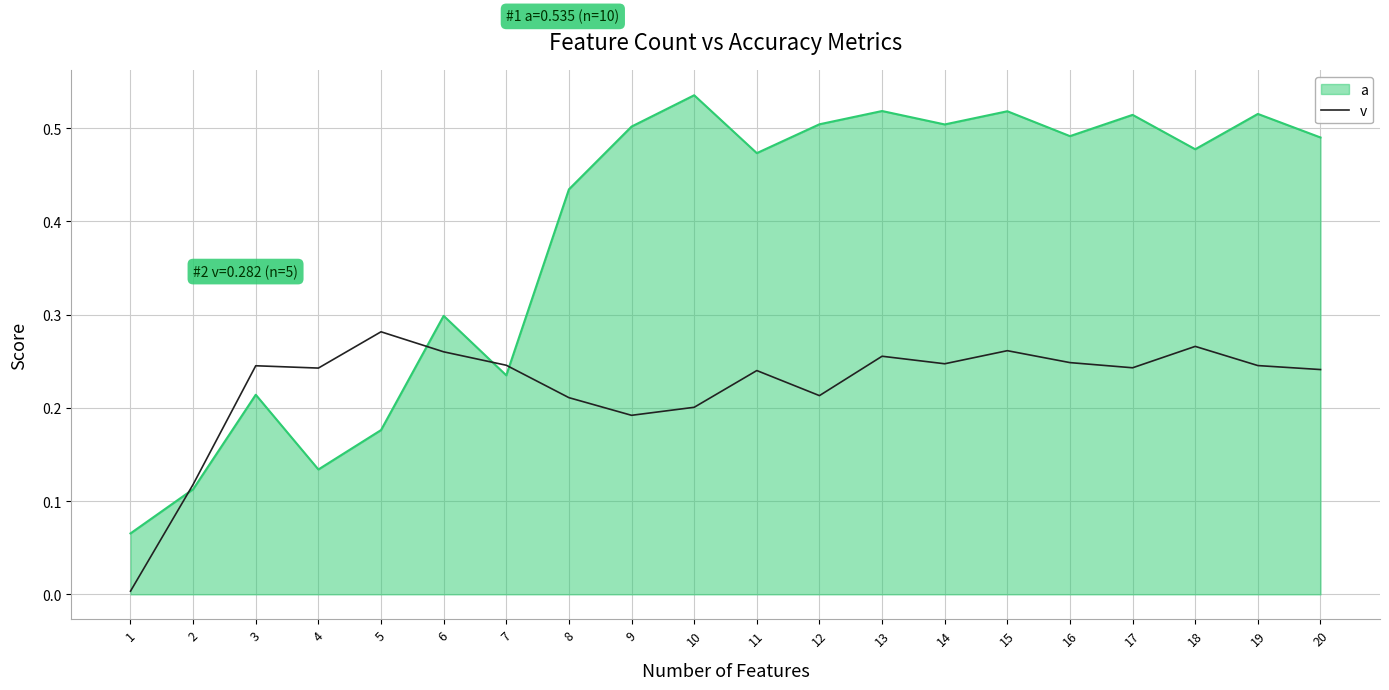

Which label corresponds to the smallest value in the chart?

1